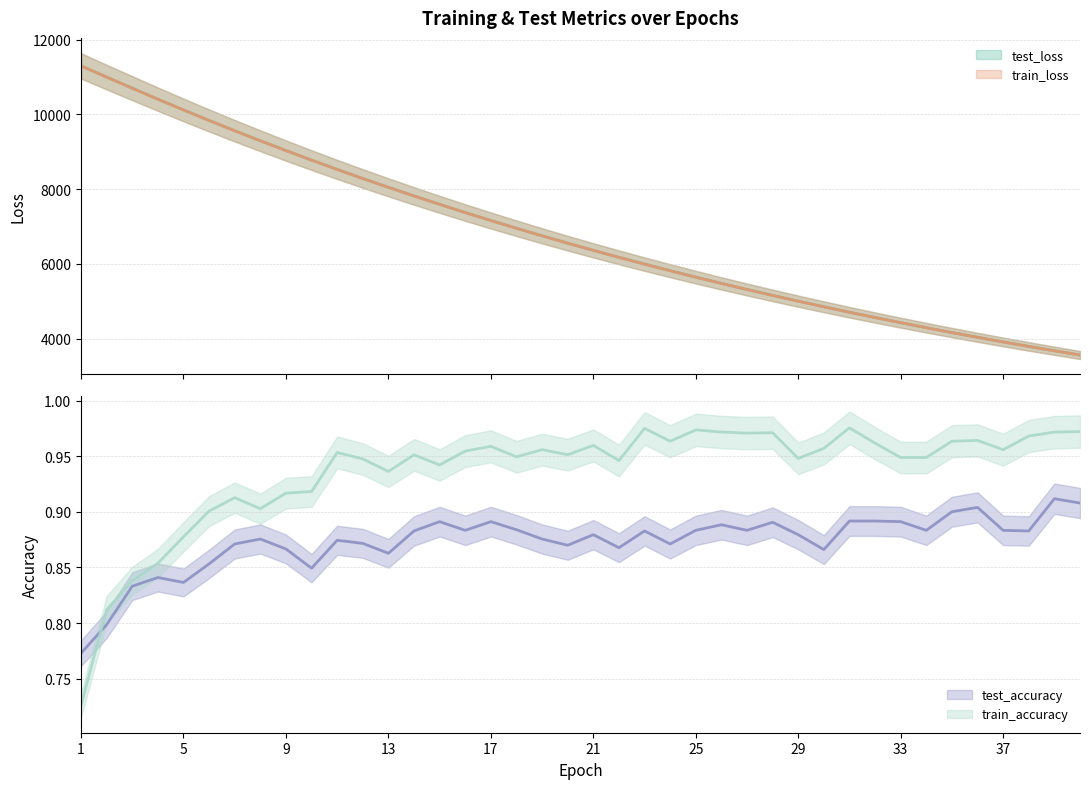

True or false: train_accuracy has more than 2 interior local peaks.

True